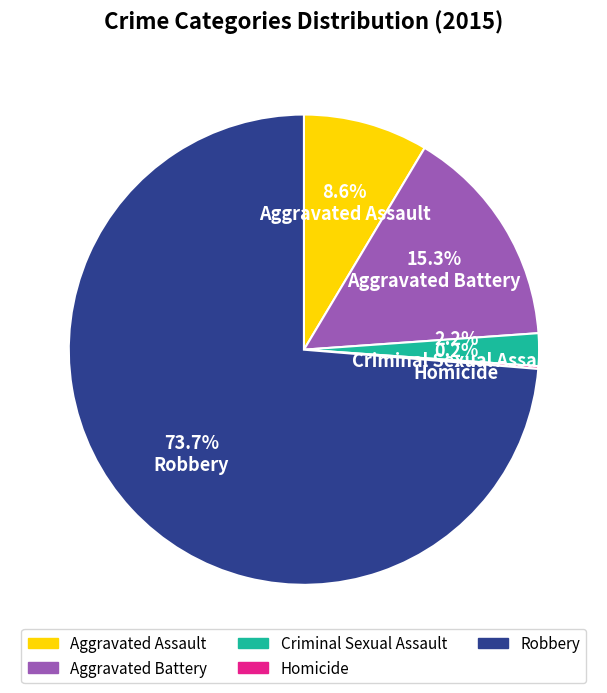

Approximately how many times larger is the value at Aggravated Assault compared to Aggravated Battery?

0.6